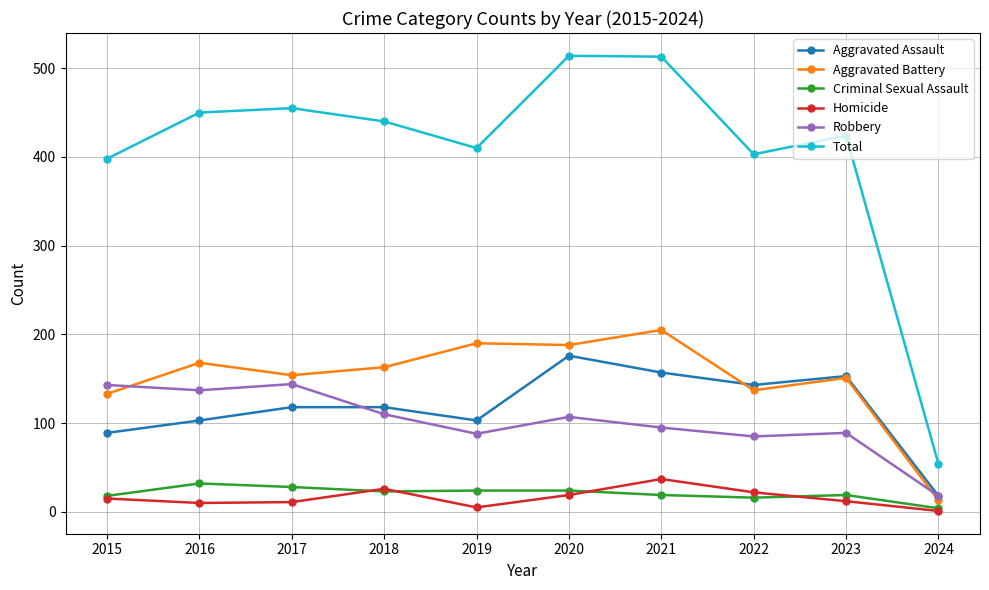

At how many categories does at least one series exceed 344?

9